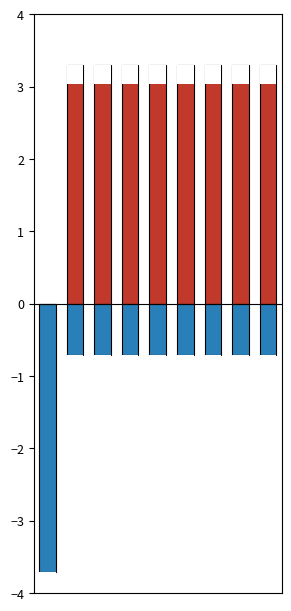

Between 4 and 8, which is larger?

4